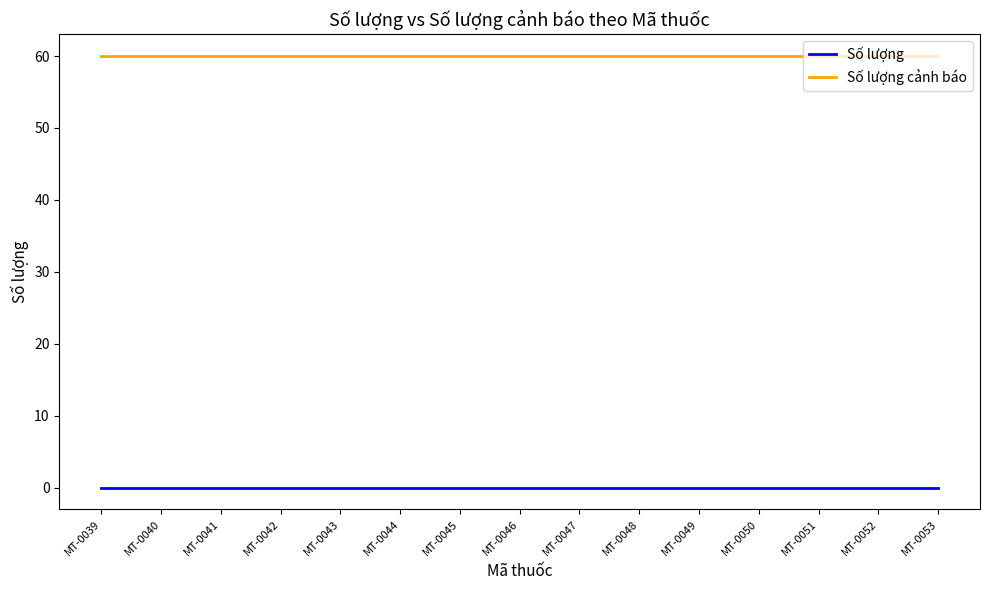

Is this an area chart (filled region under the line)?

No